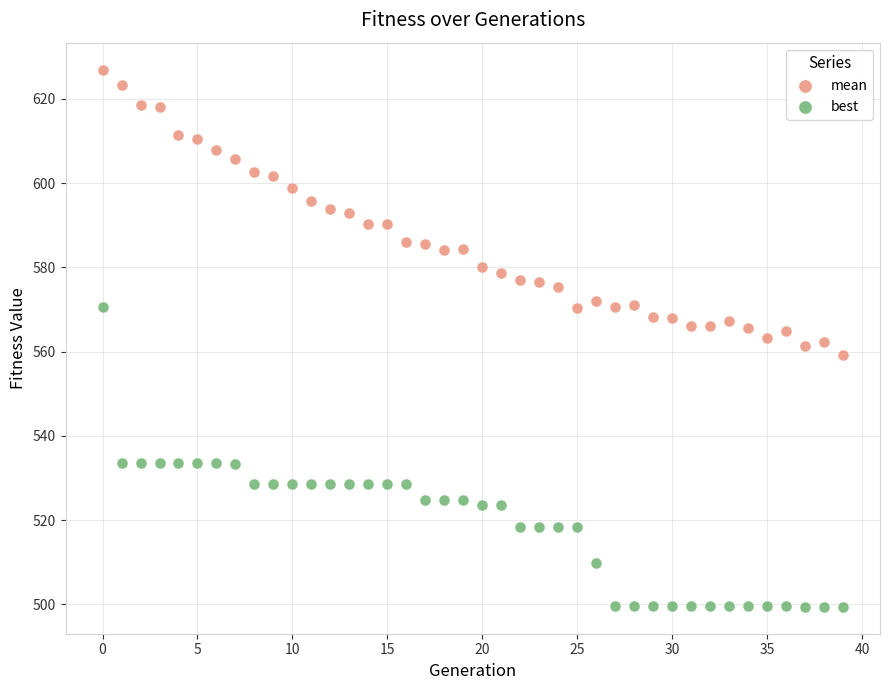

Which series has the largest Y range (max minus min)?

best